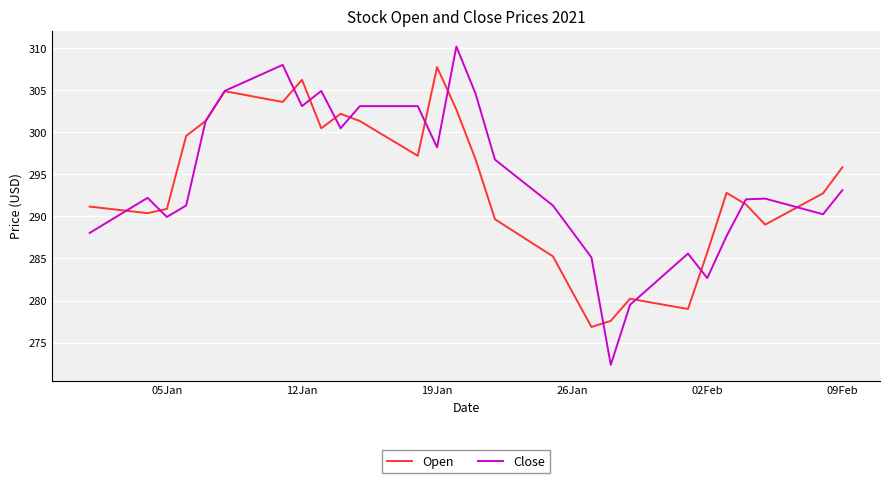

Does the chart have visible grid lines?

Yes